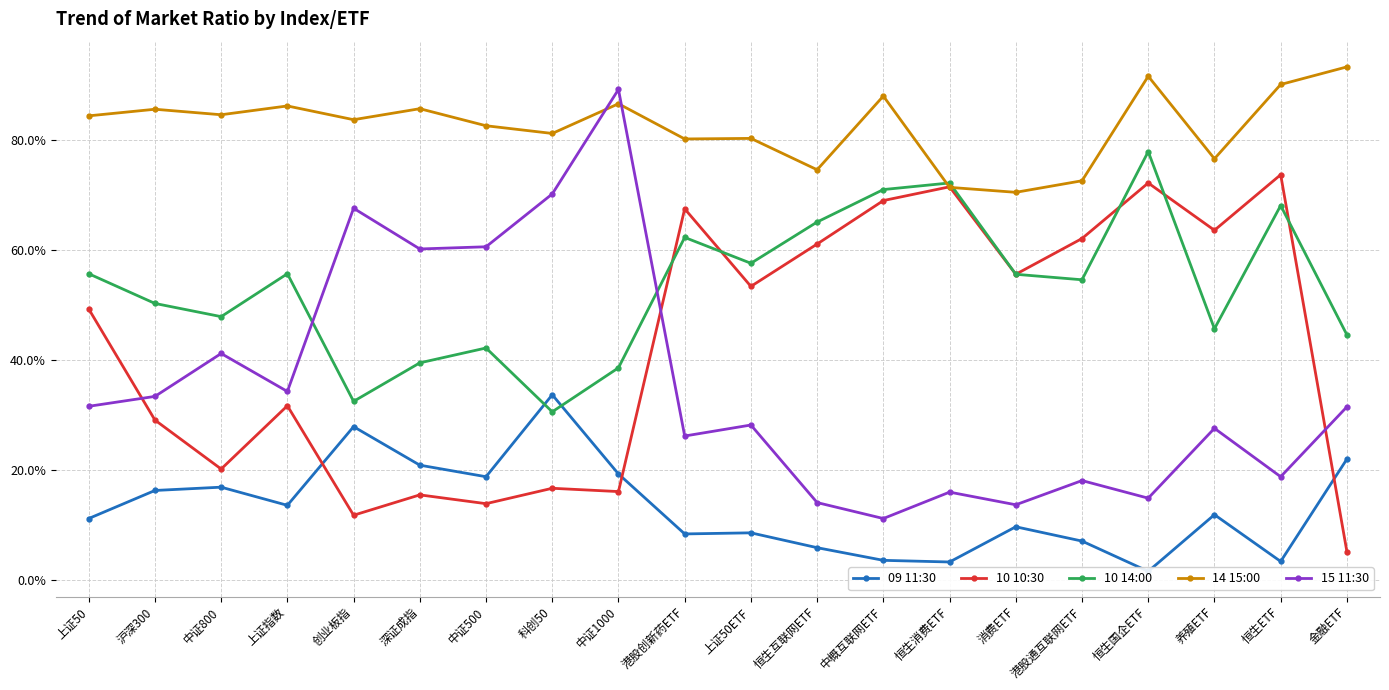

True or false: 09 11:30 has more than 0 points higher than both neighbors.

True